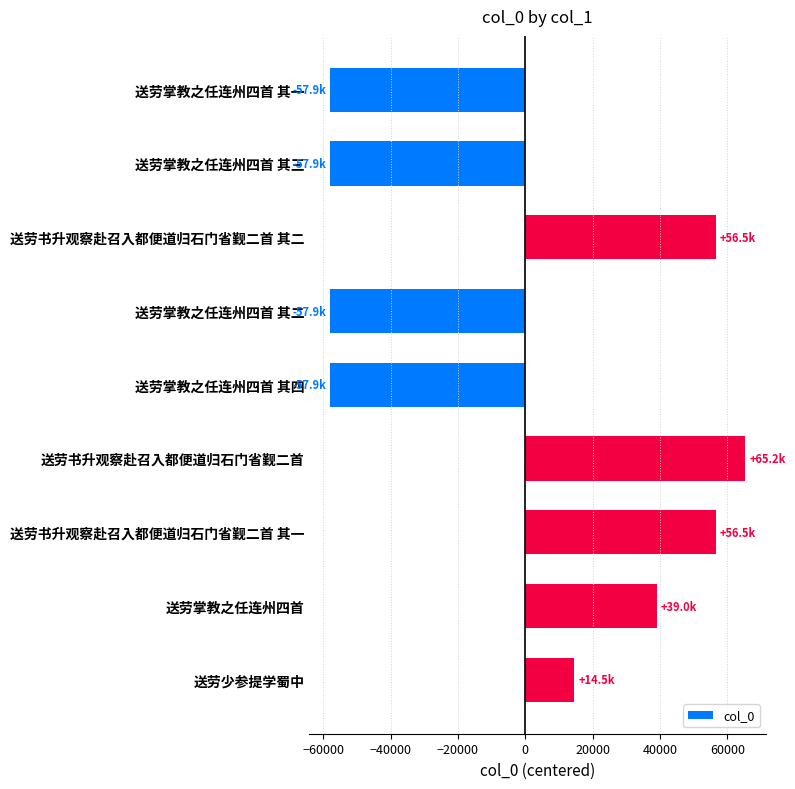

What is the change in value from 送劳掌教之任连州四首 其一 to 送劳书升观察赴召入都便道归石门省觐二首?

+123189.0